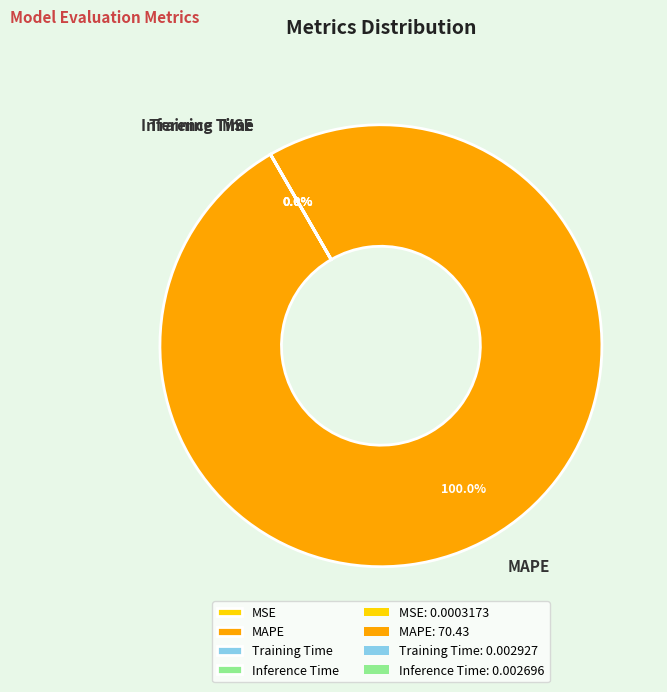

Count the number of slices in the pie.

4